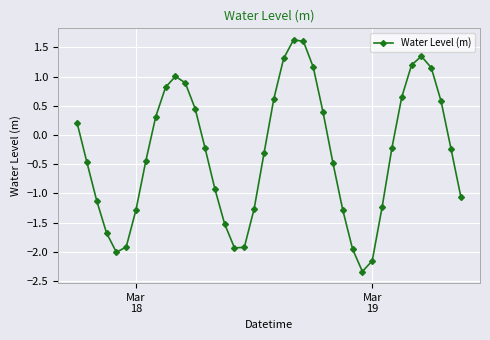

How many points are higher than both their immediate neighbors (excluding endpoints)?

3